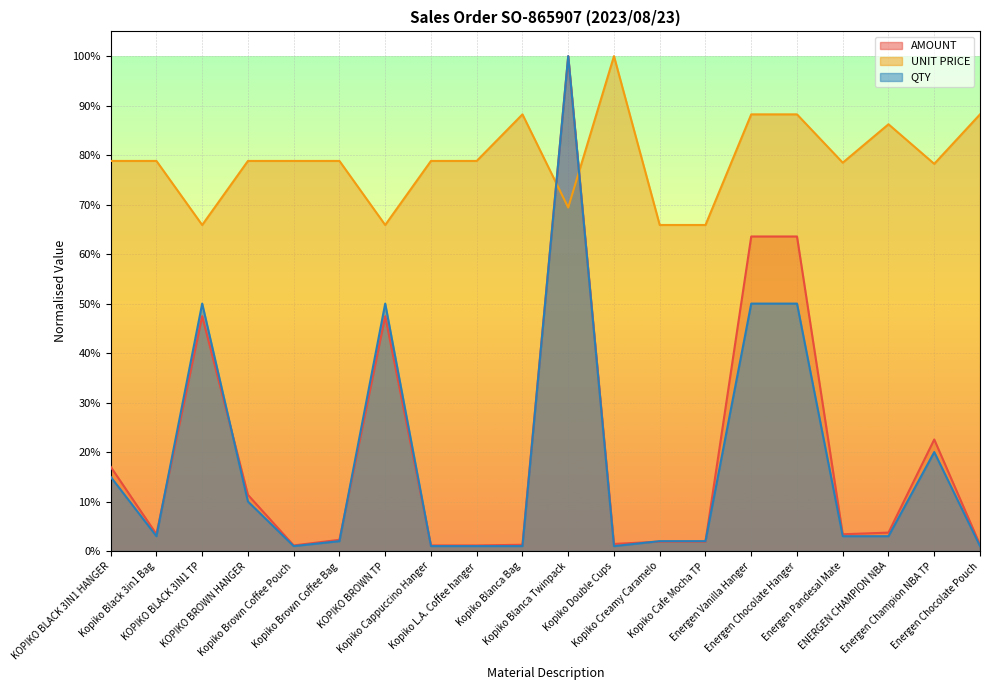

At which category does QTY reach its first local valley?

Kopiko Black 3in1 Bag